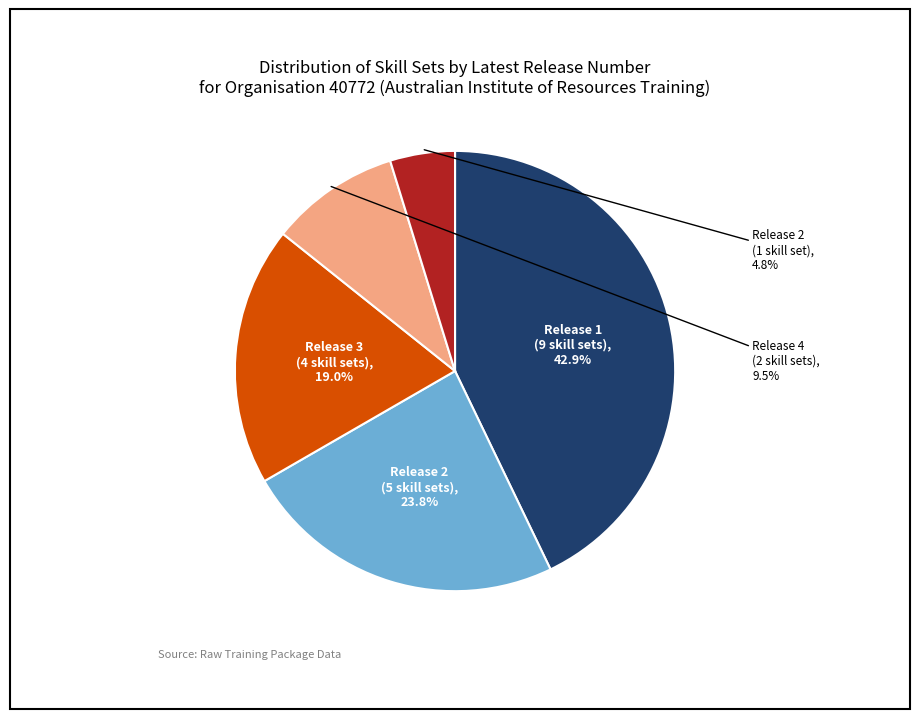

Does any single category account for the majority?

No